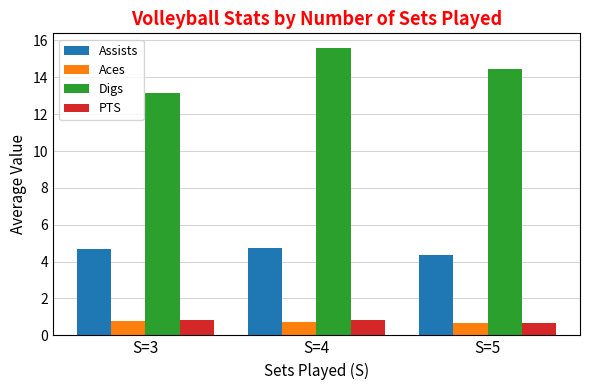

What is the maximum value shown in the chart?

15.6